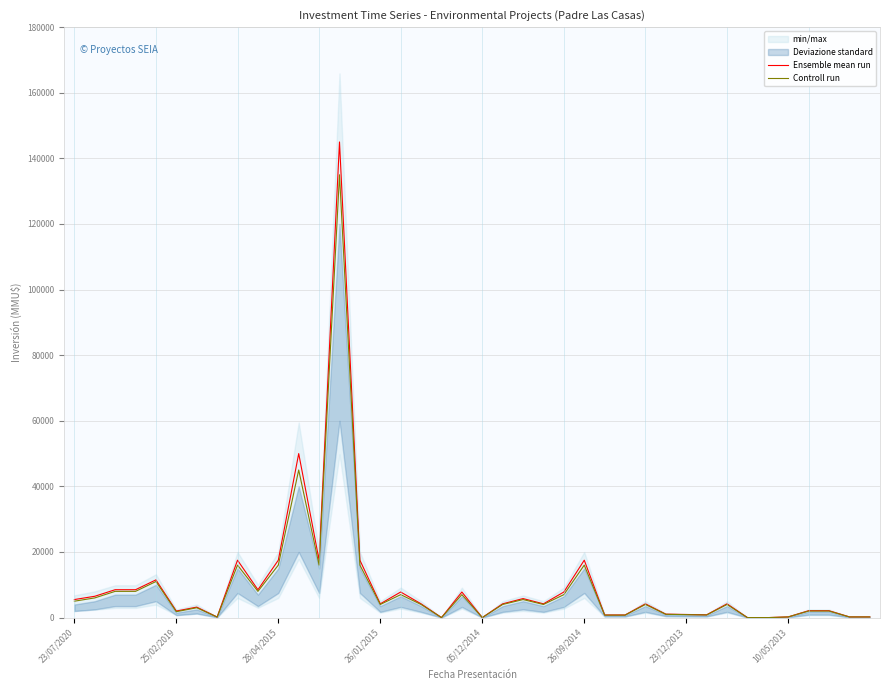

Rank the series at 21 from lowest to highest value.

Controll run, Ensemble mean run